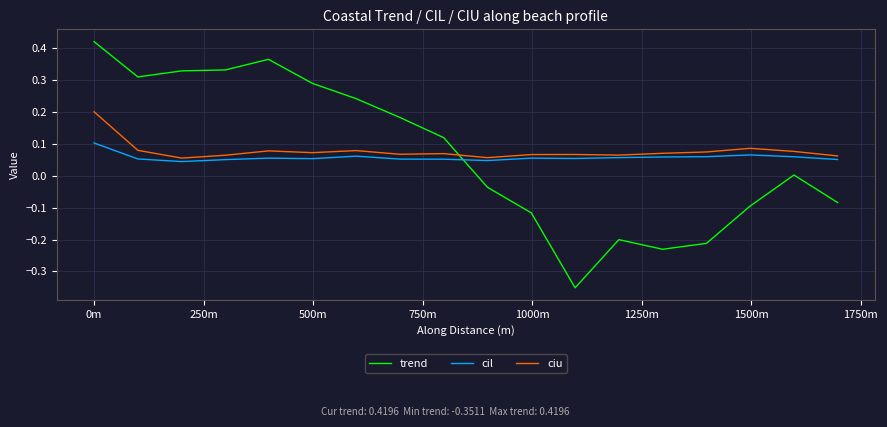

In trend, how many points are lower than both neighbors (excluding endpoints)?

3